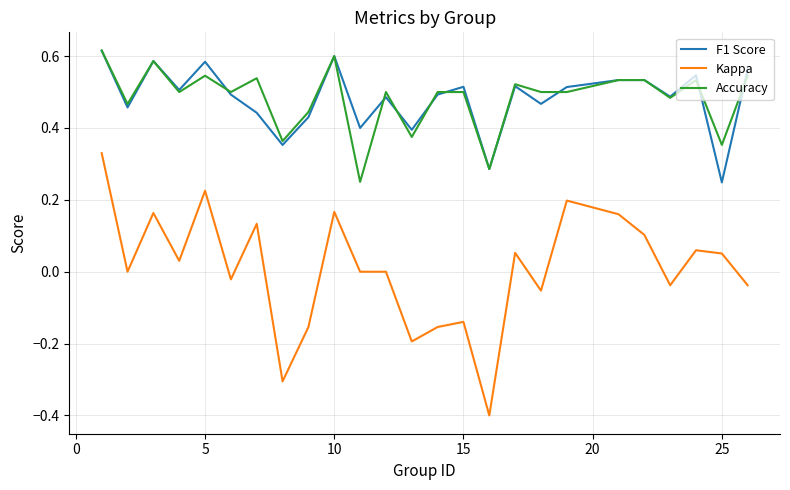

True or false: Kappa and Accuracy cross at least once.

False